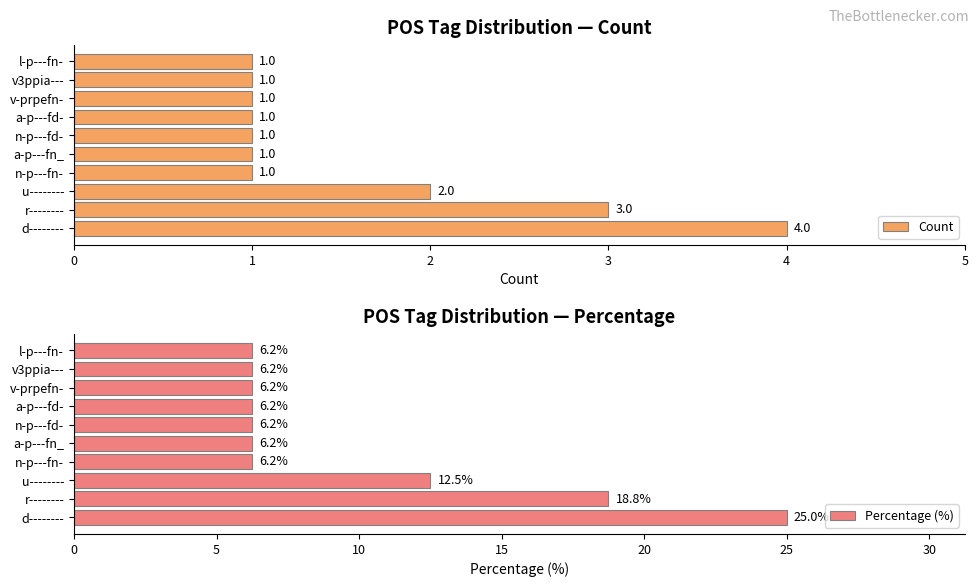

Count the Count values in the range 1 to 2.

8